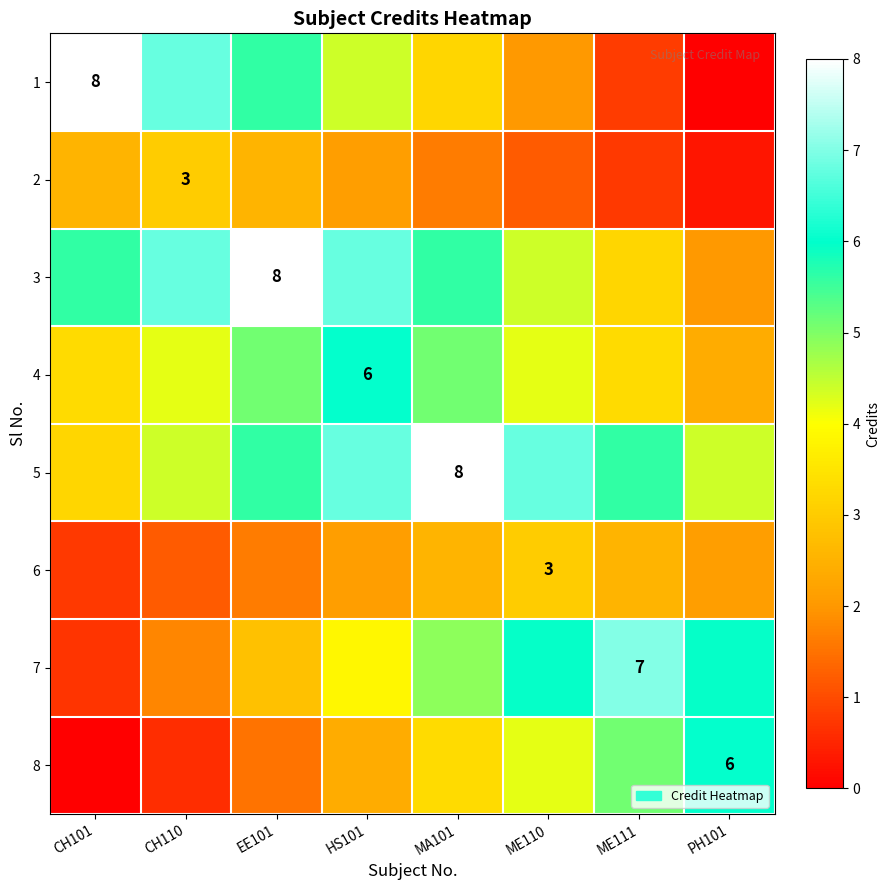

How many data points in 4 are less than 4?

3